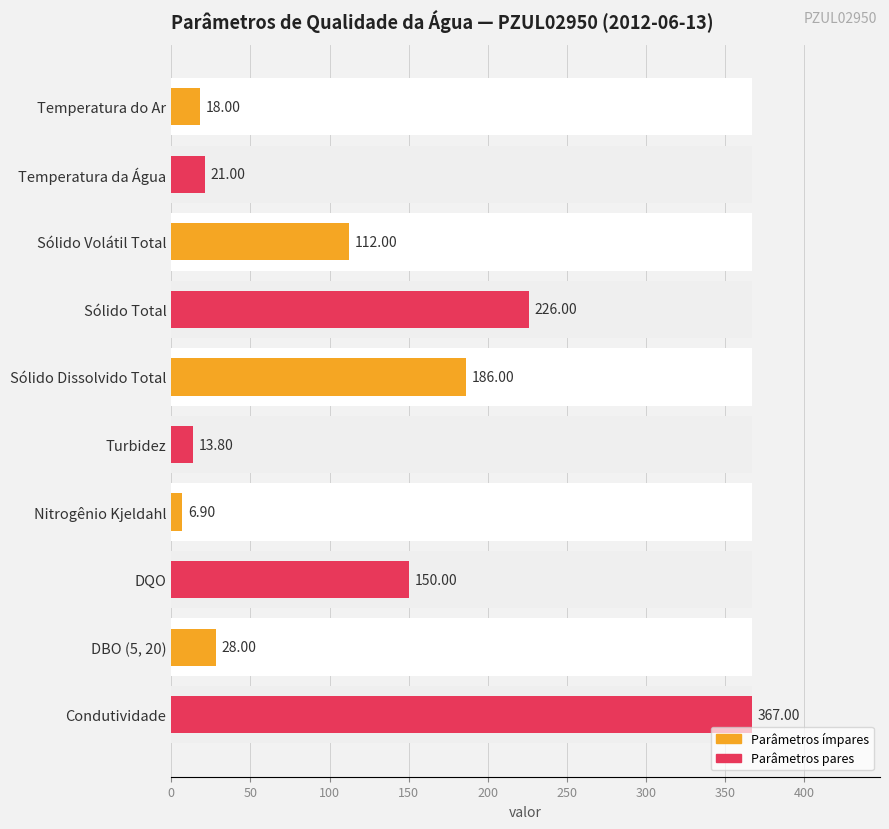

Which has a higher value, Sólido Total or Sólido Dissolvido Total?

Sólido Total